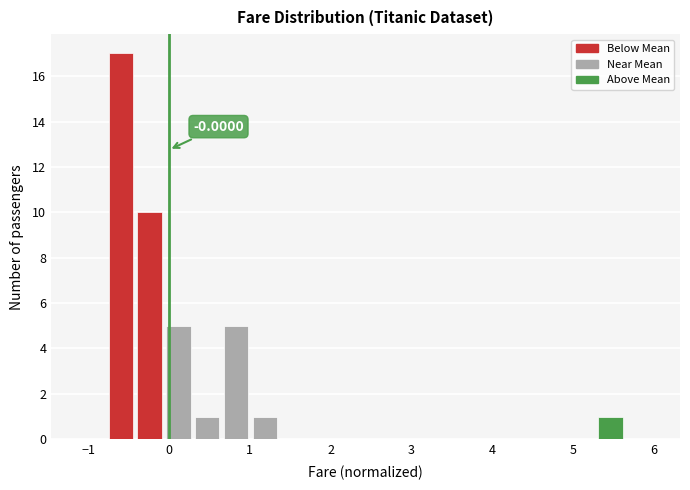

Read against the x-axis, roughly where is the centre of the tallest bar?

-0.6